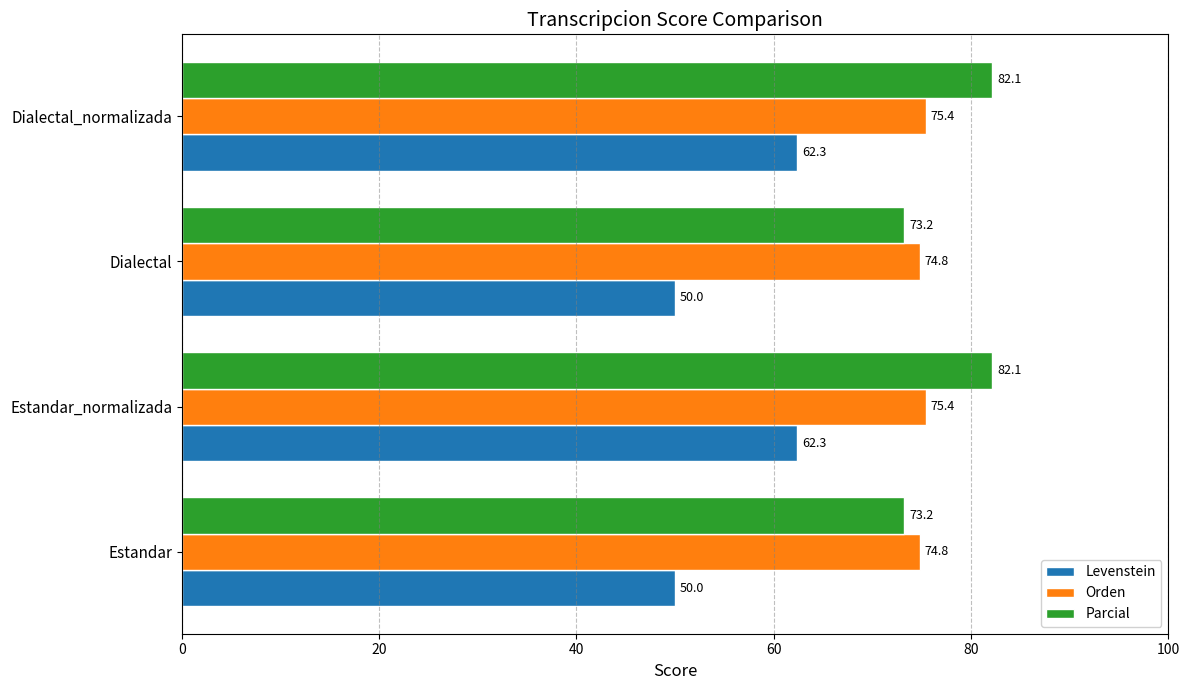

What is the difference between the second highest and minimum values in the Levenstein series?

12.3